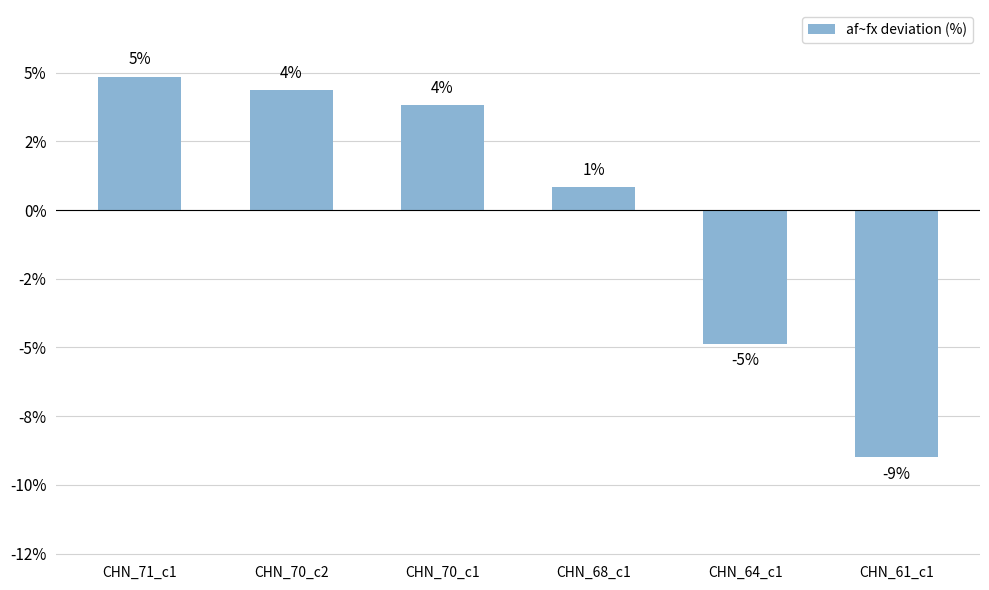

Does the chart contain any negative values?

Yes